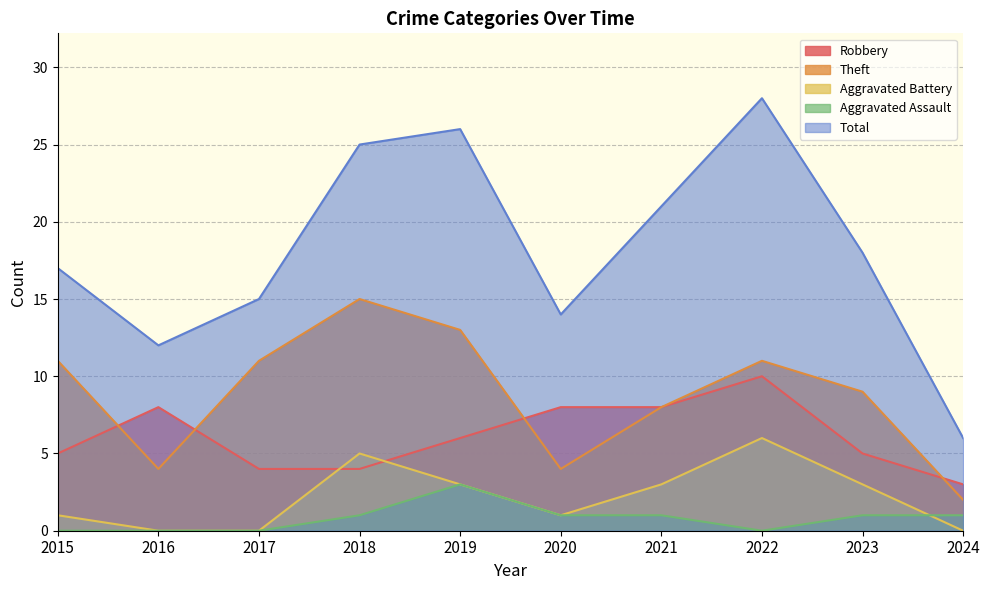

At how many categories does at least one series exceed 10?

9